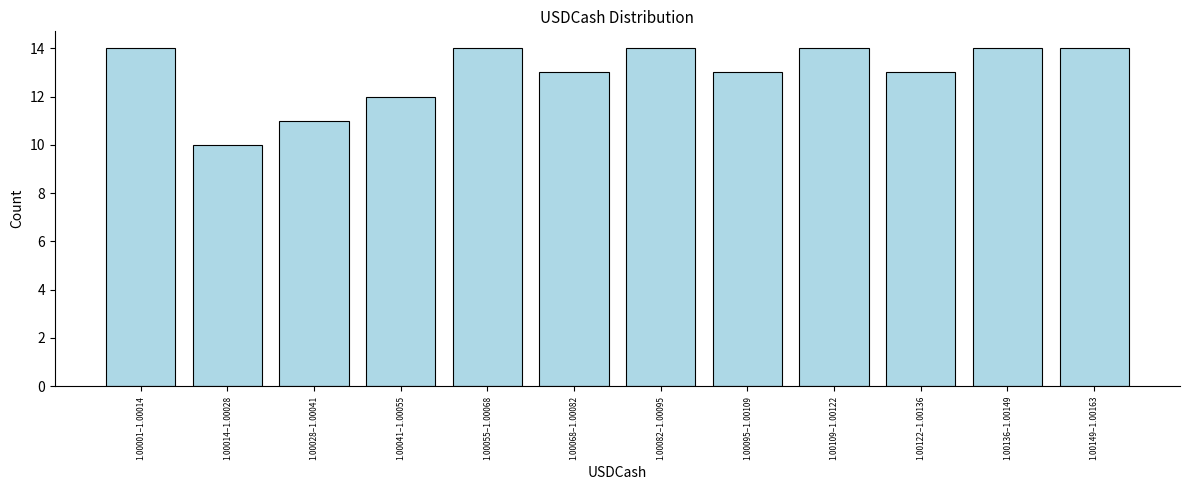

Reading left to right, extract all data points from this chart.

14	10	11	12	14	13	14	13	14	13	14	14